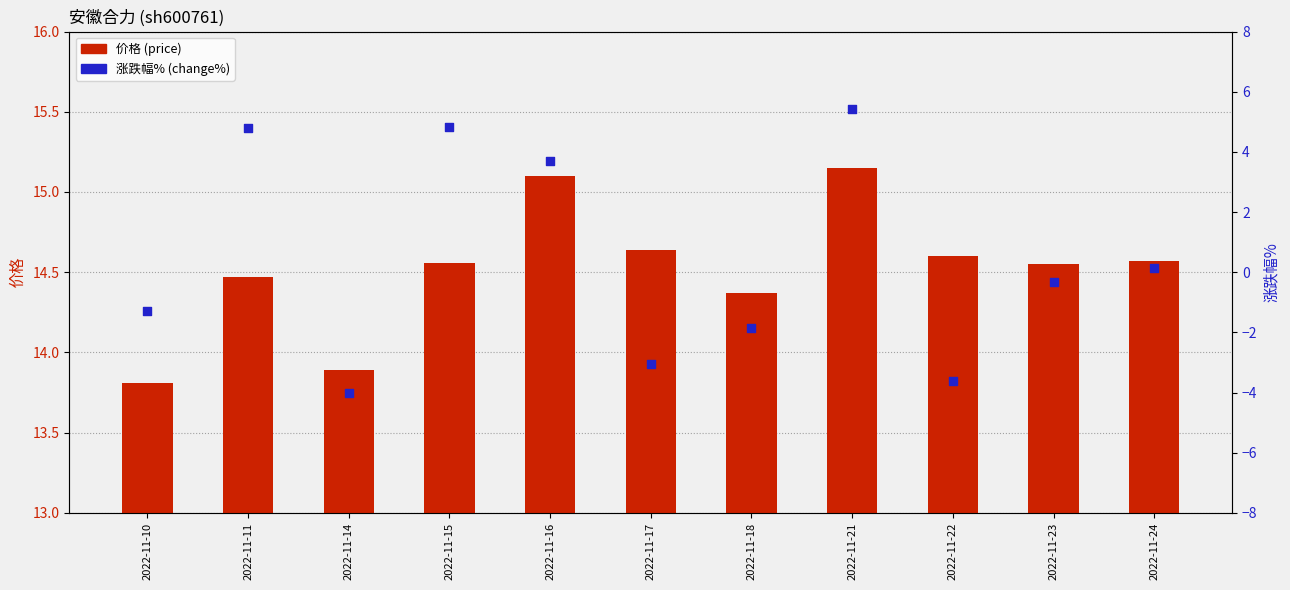

Which series has the largest total across all categories?

价格 (price)